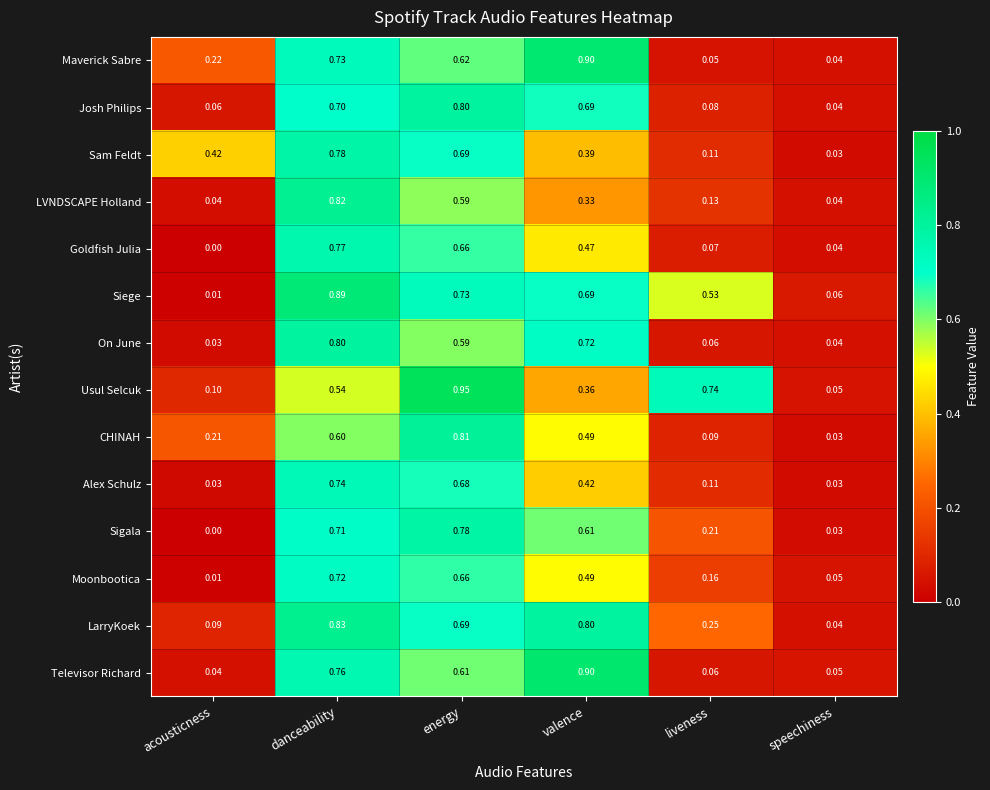

Rank the series at danceability from highest to lowest value.

Siege, LarryKoek, LVNDSCAPE Holland, On June, Sam Feldt, Goldfish Julia, Televisor Richard, Alex Schulz, Maverick Sabre, Moonbootica, Sigala, Josh Philips, CHINAH, Usul Selcuk